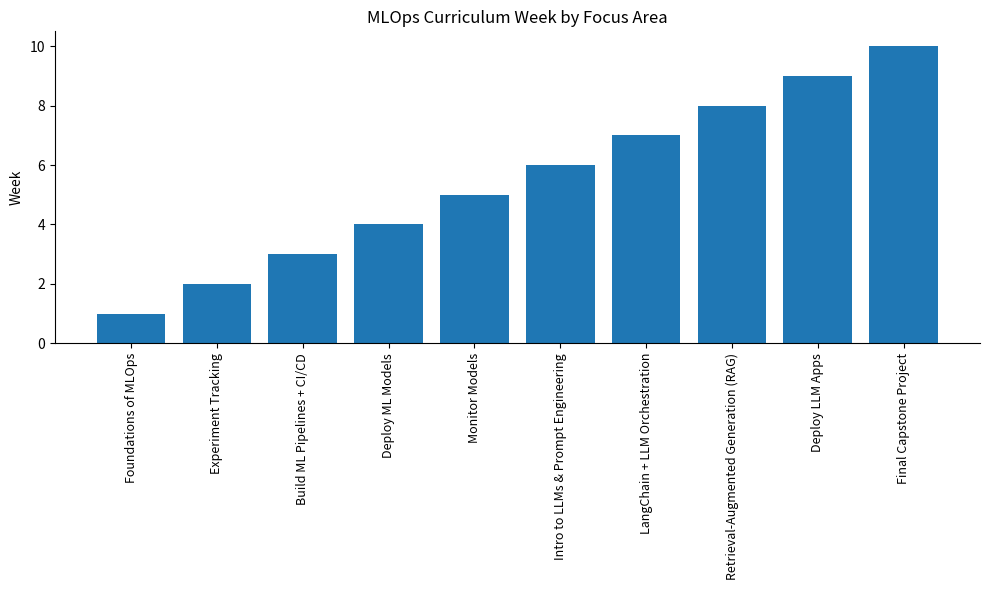

Does the chart contain any negative values?

No